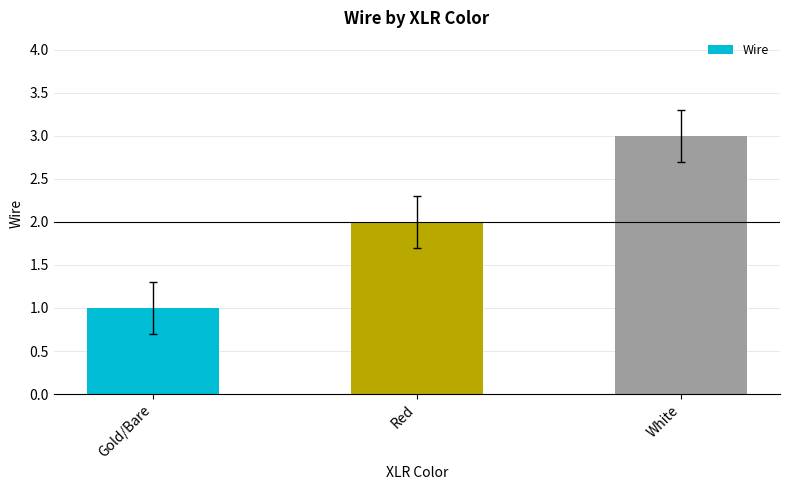

What is the sum of all values?

6